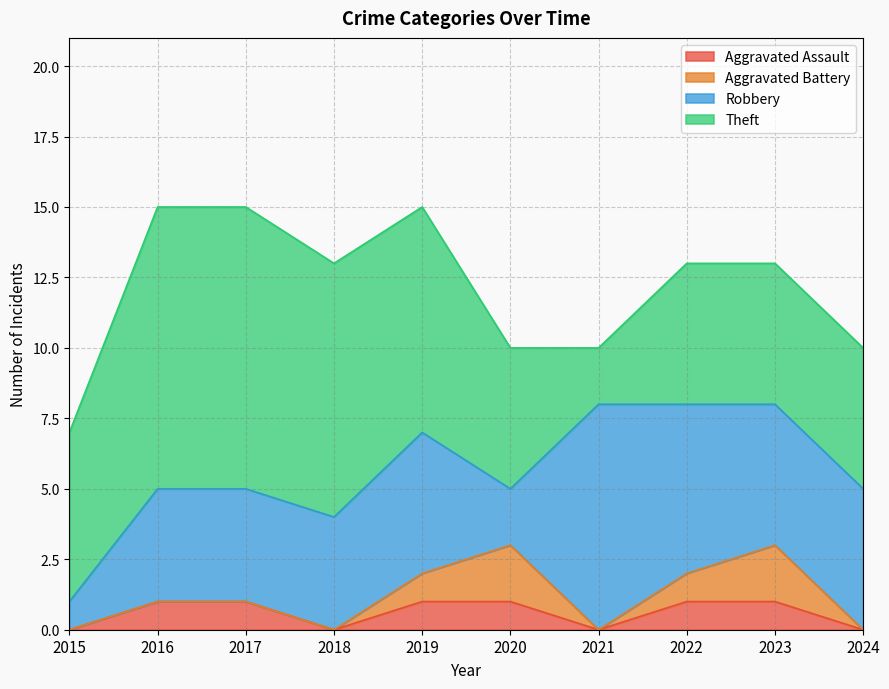

What is the value of the Aggravated Battery point at the 9th from the left?

2